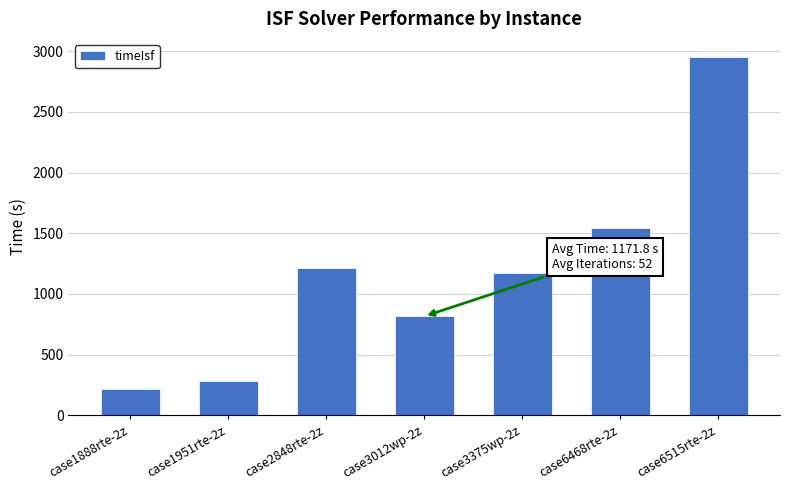

What is the difference between the maximum and second lowest values?

2672.3